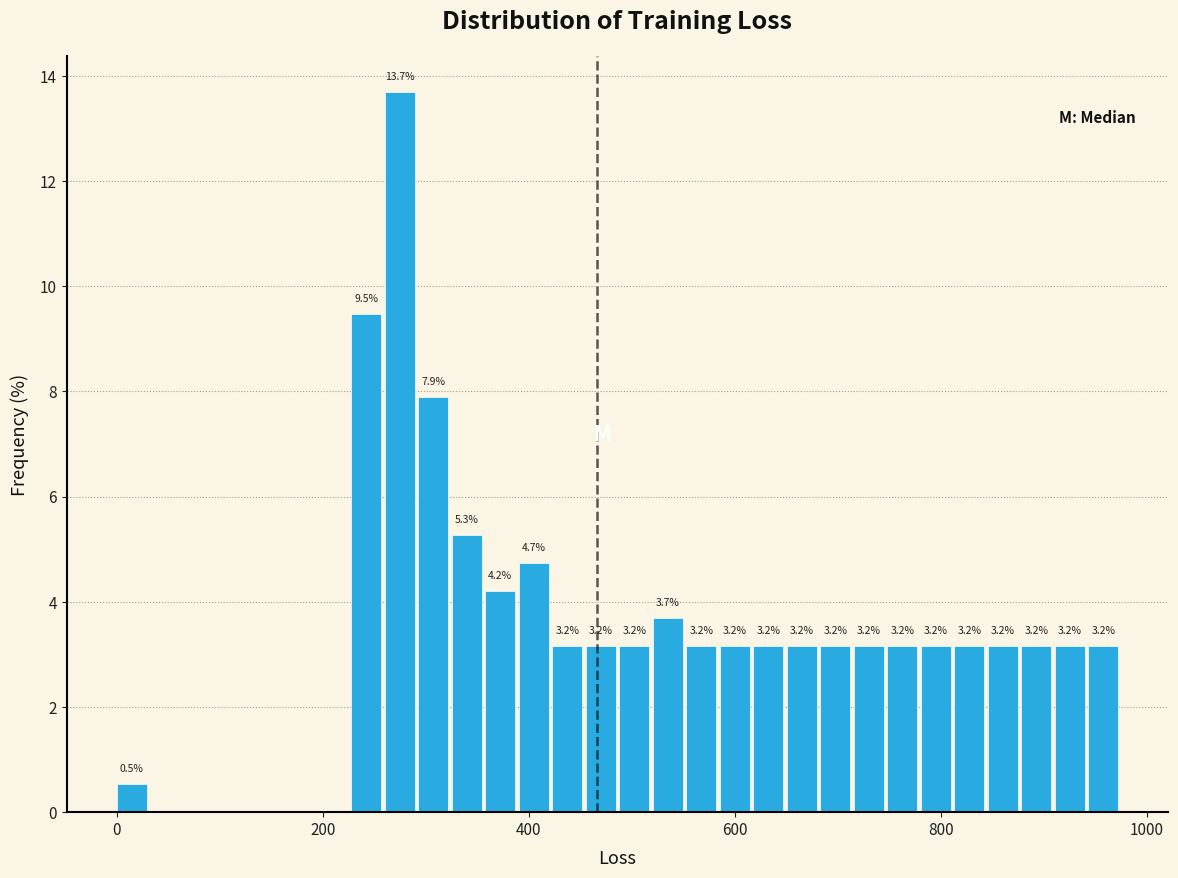

Read against the x-axis, roughly where is the centre of the tallest bar?

280